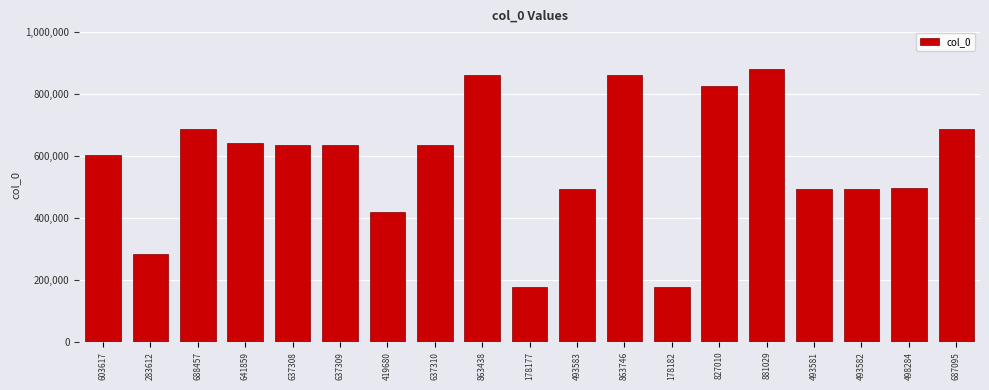

What is the label of the 11th bar from the right?

863438